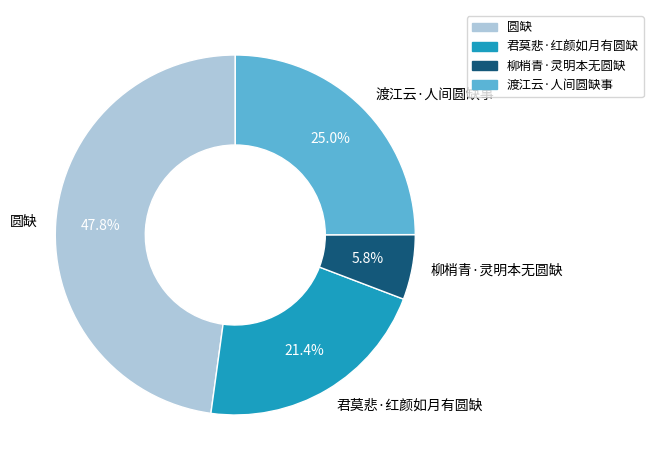

Does 柳梢青·灵明本无圆缺 account for over 50% of the chart?

No